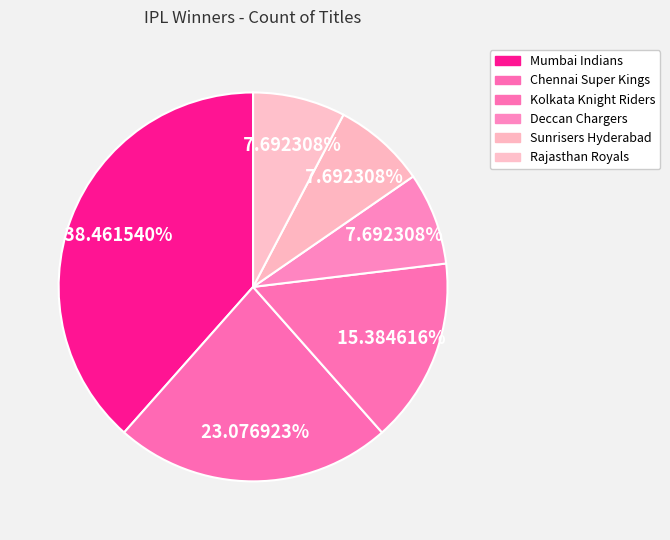

What portion of the pie excludes Chennai Super Kings?

76.9%